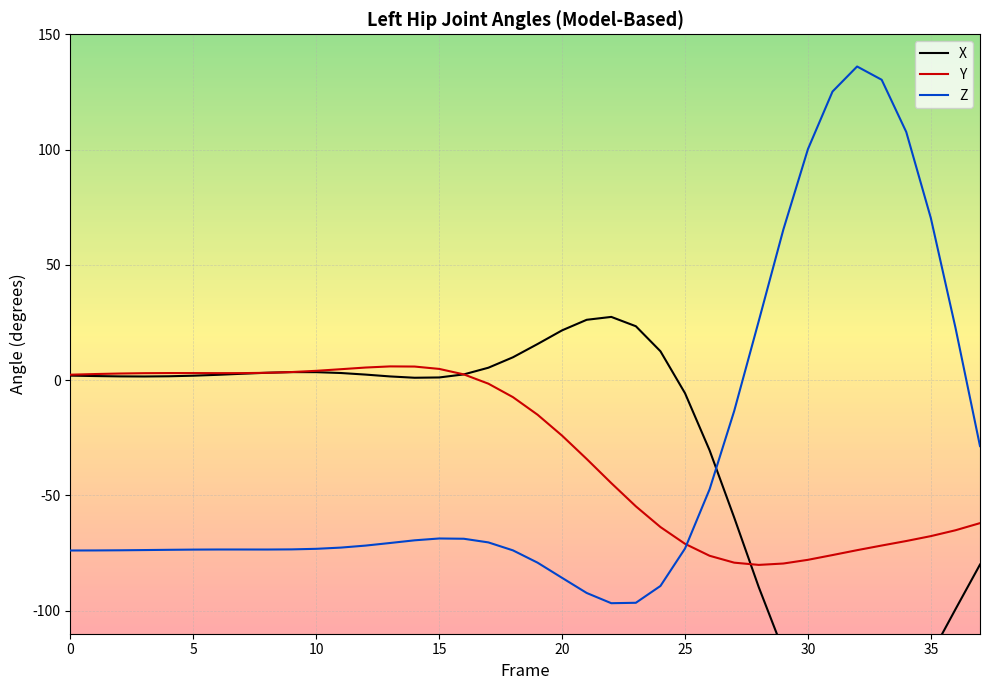

What is the label of the 12th point from the left?

11